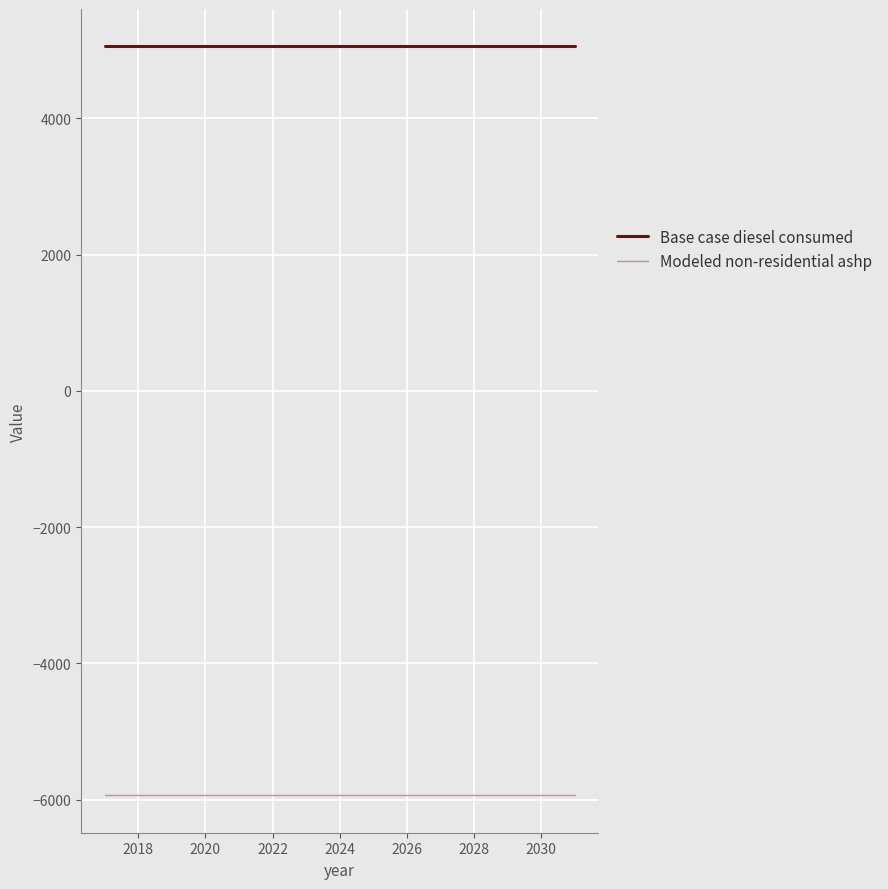

Reading left to right, transcribe all the data shown in this chart.

Base case diesel consumed: 5056.3	5056.3	5056.3	5056.3	5056.3	5056.3	5056.3	5056.3	5056.3	5056.3	5056.3	5056.3	5056.3	5056.3	5056.3
Modeled non-residential ashp: -5935.6	-5935.6	-5935.6	-5935.6	-5935.6	-5935.6	-5935.6	-5935.6	-5935.6	-5935.6	-5935.6	-5935.6	-5935.6	-5935.6	-5935.6